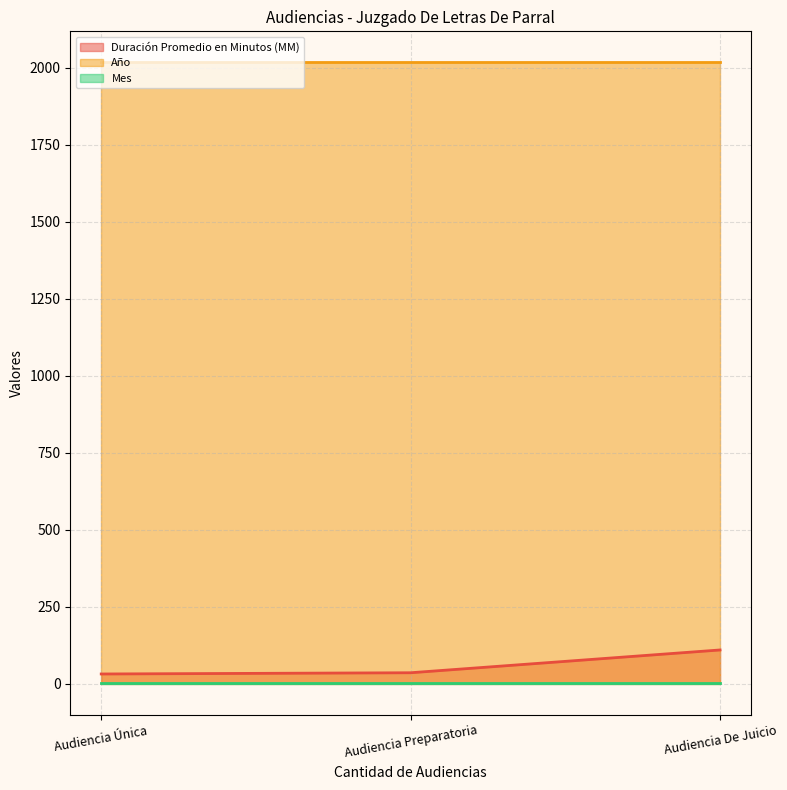

Reading left to right, what are all the values shown in this chart?

Duración Promedio en Minutos (MM): Audiencia Única=31	Audiencia Preparatoria=35	Audiencia De Juicio=109
Año: Audiencia Única=2017	Audiencia Preparatoria=2017	Audiencia De Juicio=2017
Mes: Audiencia Única=1	Audiencia Preparatoria=1	Audiencia De Juicio=1